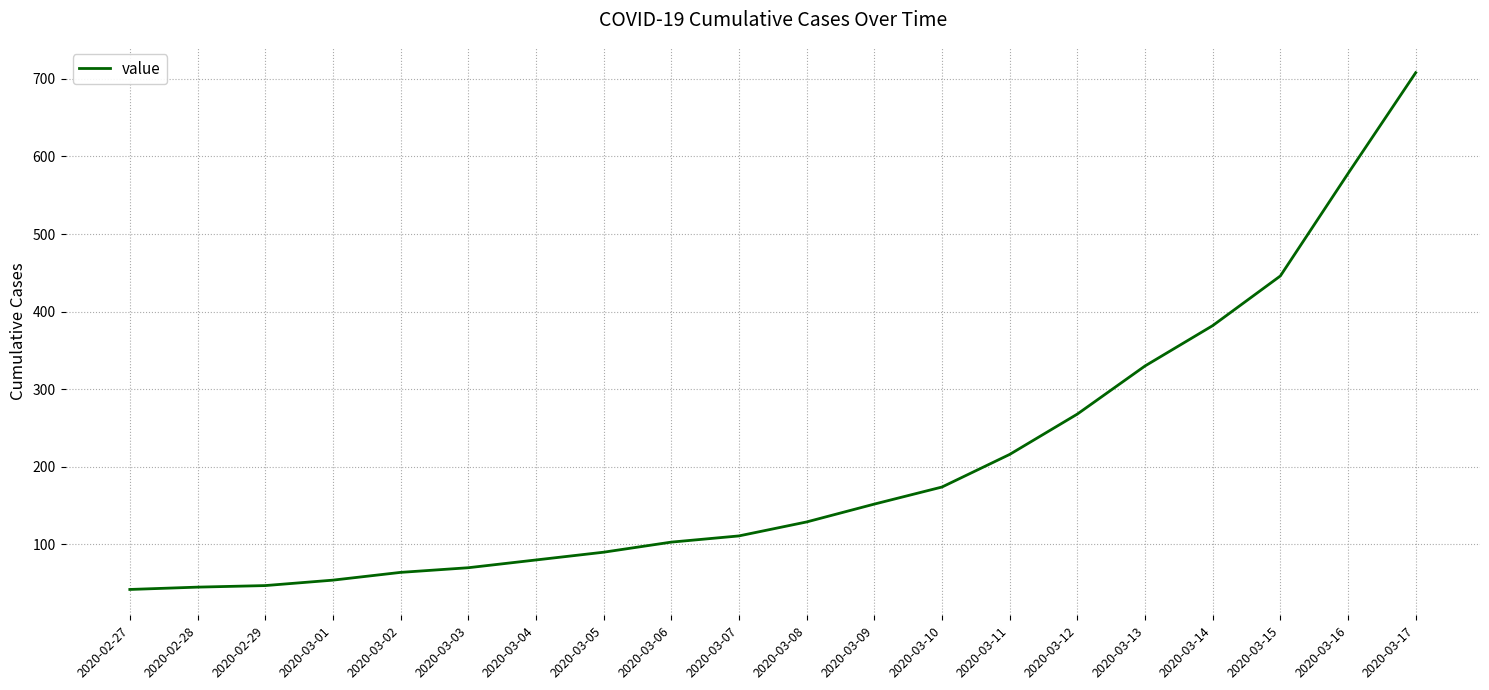

What is the difference between the values at 2020-03-13 and 2020-03-15?

116